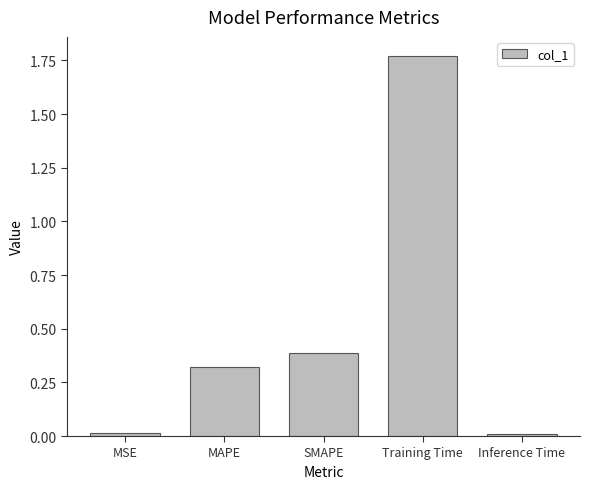

Does the chart contain any negative values?

No